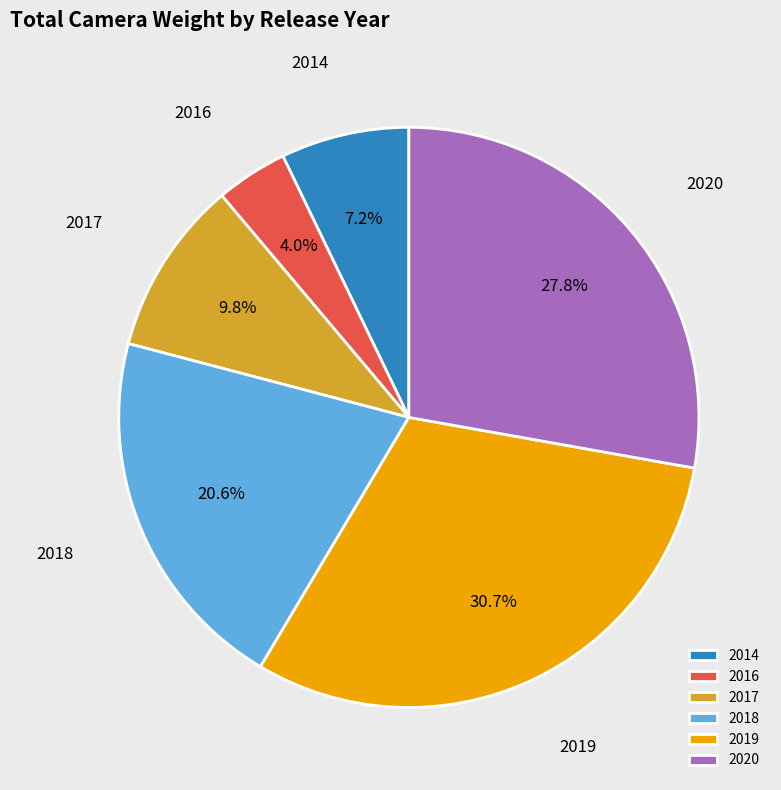

To the nearest percent, what is the difference between the 2019 and 2018 slice percentages?

10%